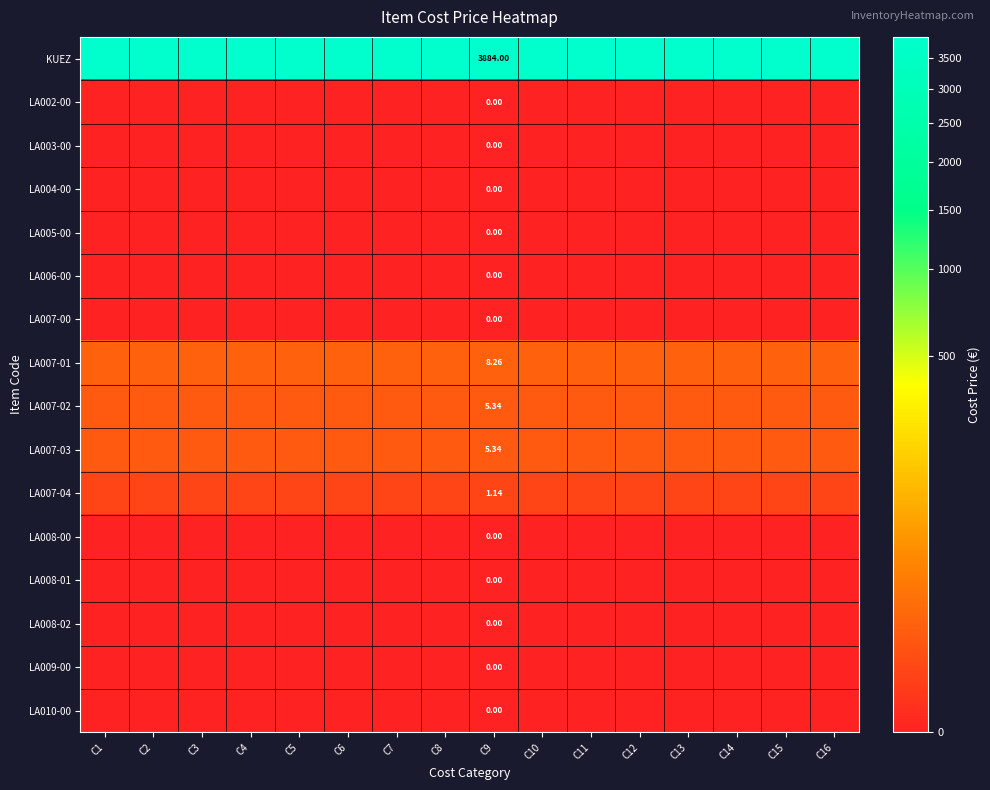

Which has a higher value, C4 or C9?

C4